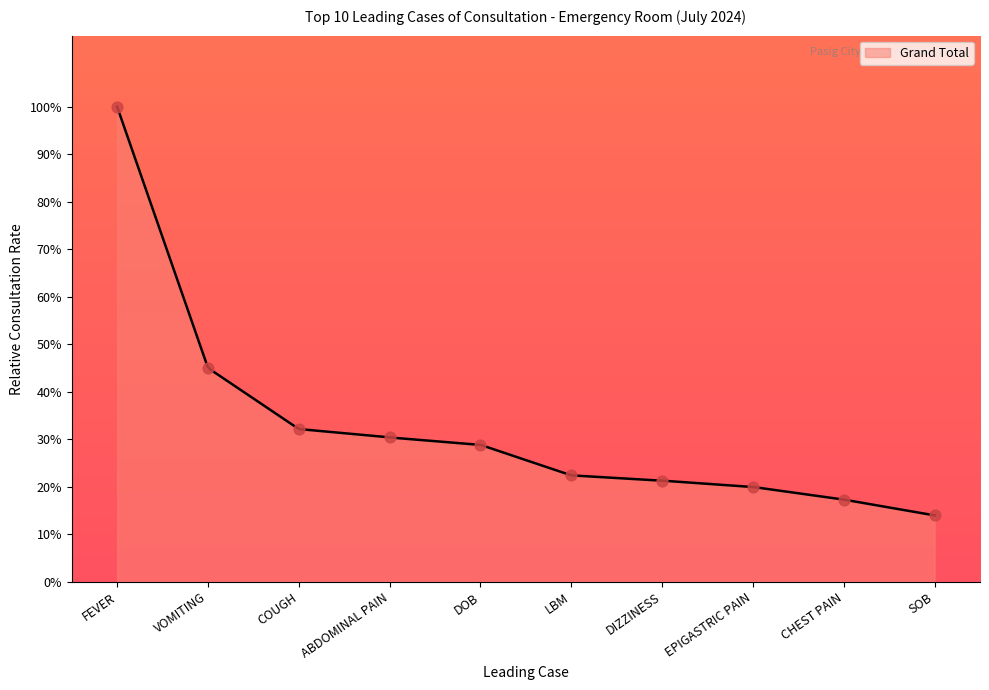

What is the change in value from COUGH to CHEST PAIN?

-14.9